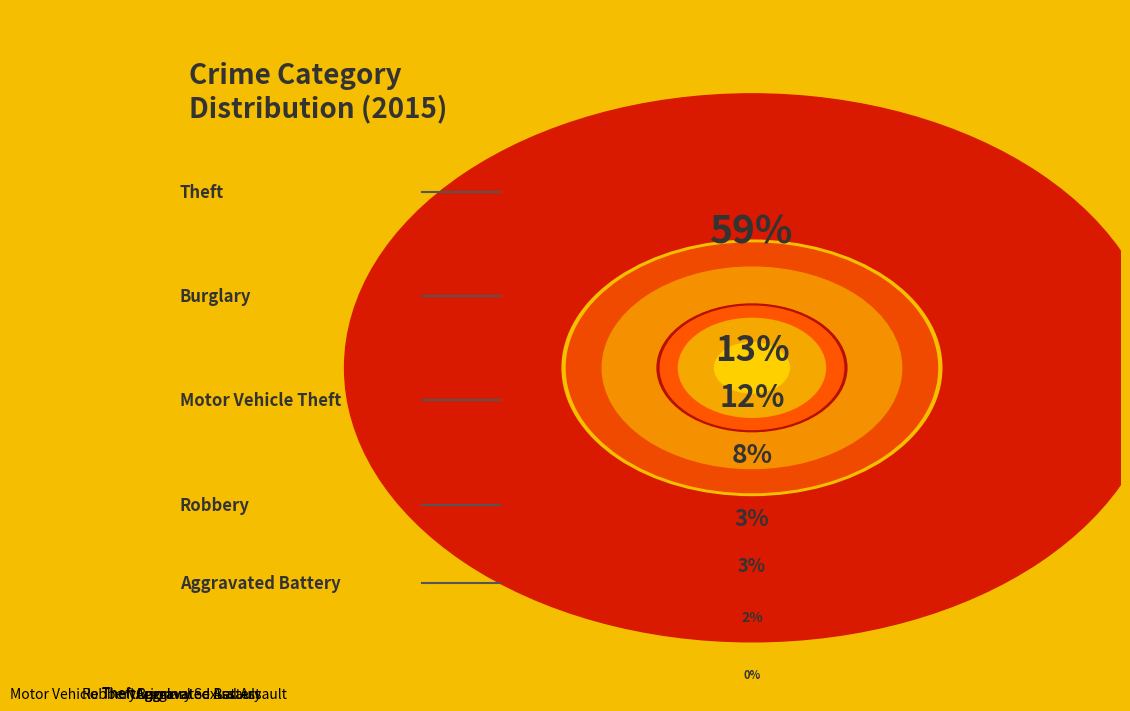

True or false: Robbery accounts for 23% of the total.

False